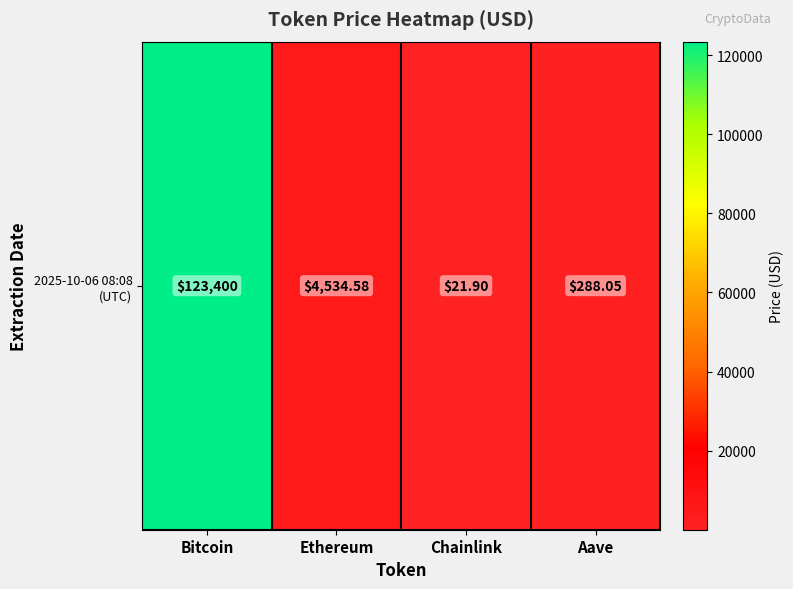

Rank the categories by value from lowest to highest.

Chainlink, Aave, Ethereum, Bitcoin